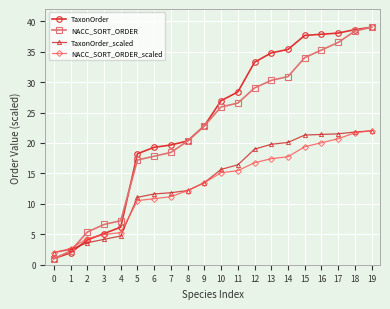

How many series are shown in this chart?

4